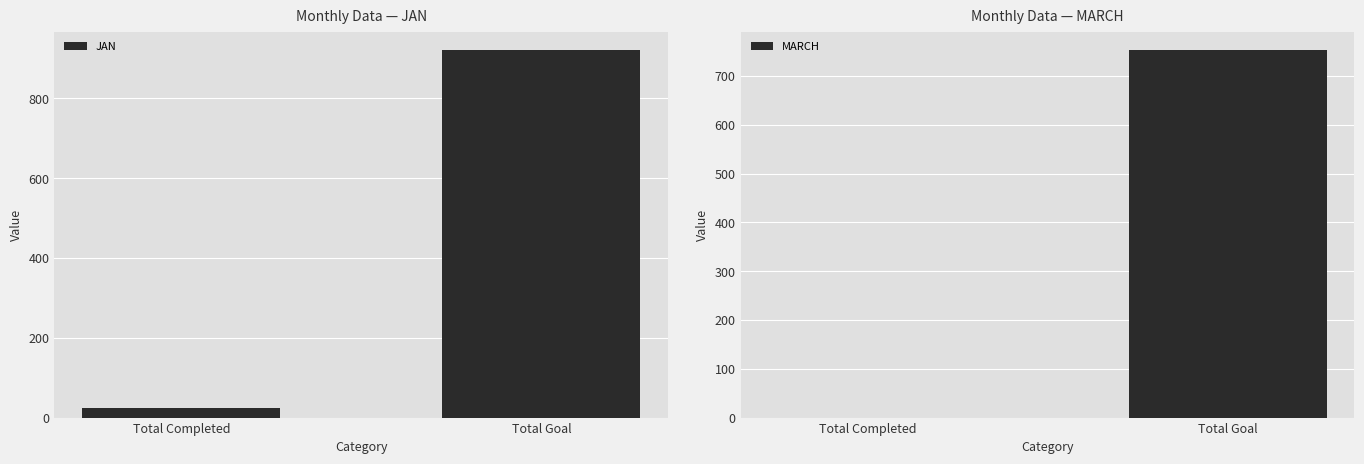

What is the average value of the JAN series?

472